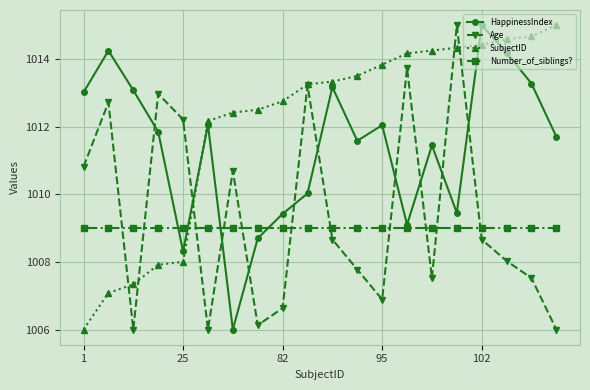

True or false: HappinessIndex has more than 0 interior local peaks.

True